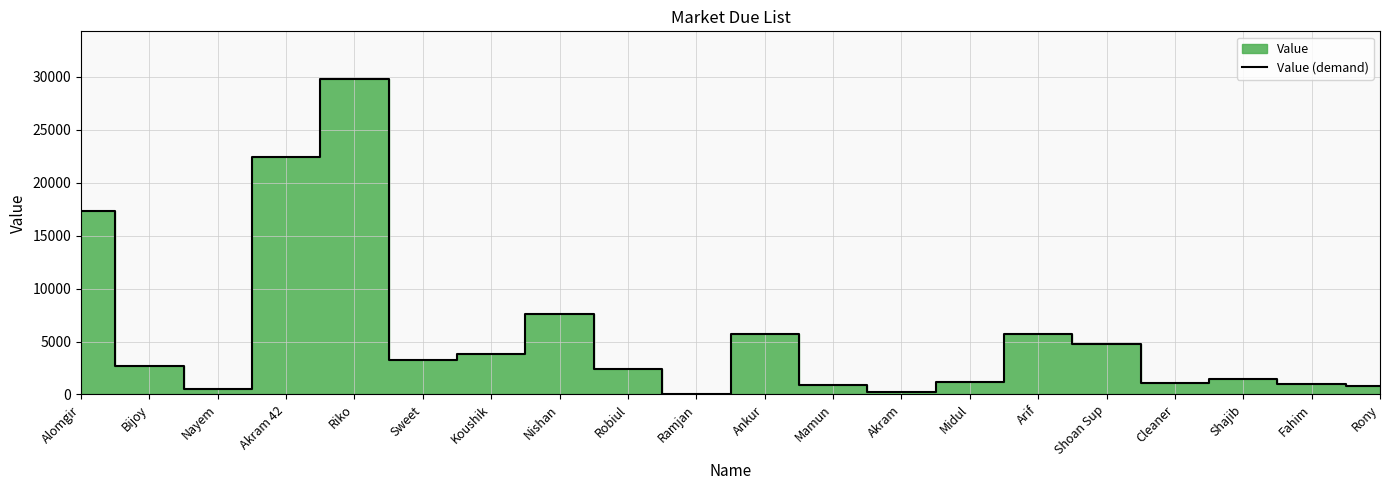

Reading left to right, list all the values displayed in this chart.

17294	2666	500	22409	29831	3218	3862	7617	2398	50	5685	855	250	1200	5750	4750	1100	1500	1029	775